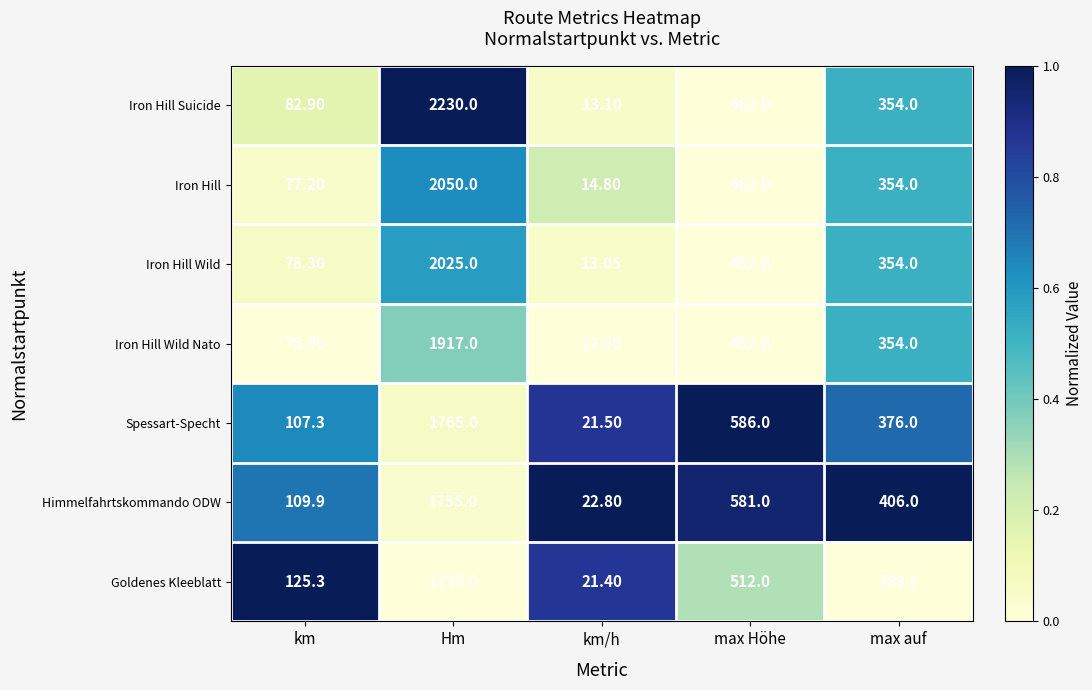

Which series has the largest total across all categories?

Iron Hill Suicide